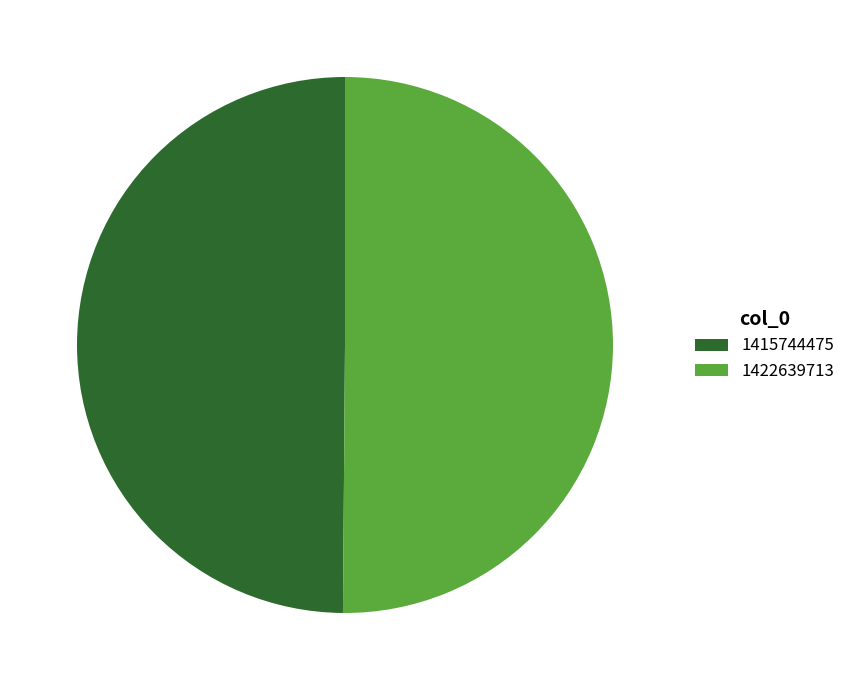

Do 1422639713 and 1415744475 together represent more than half of the pie?

Yes